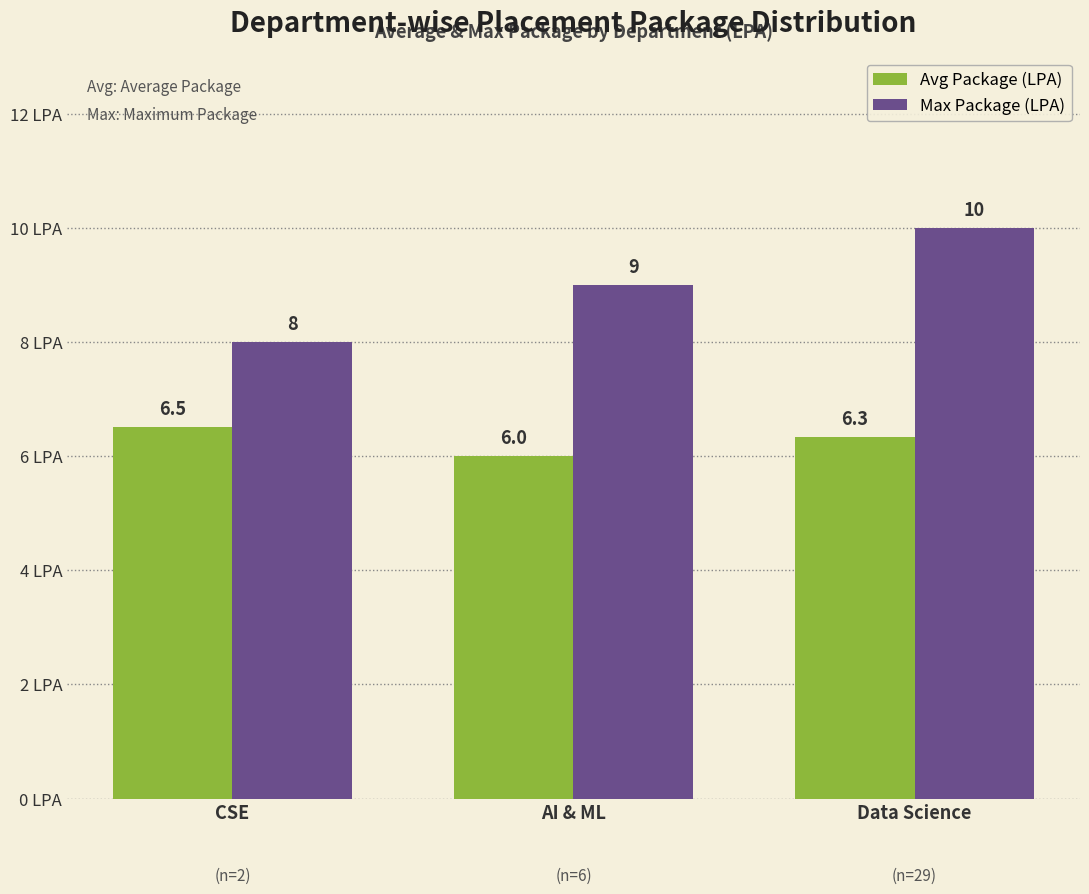

How many groups of bars are there?

3